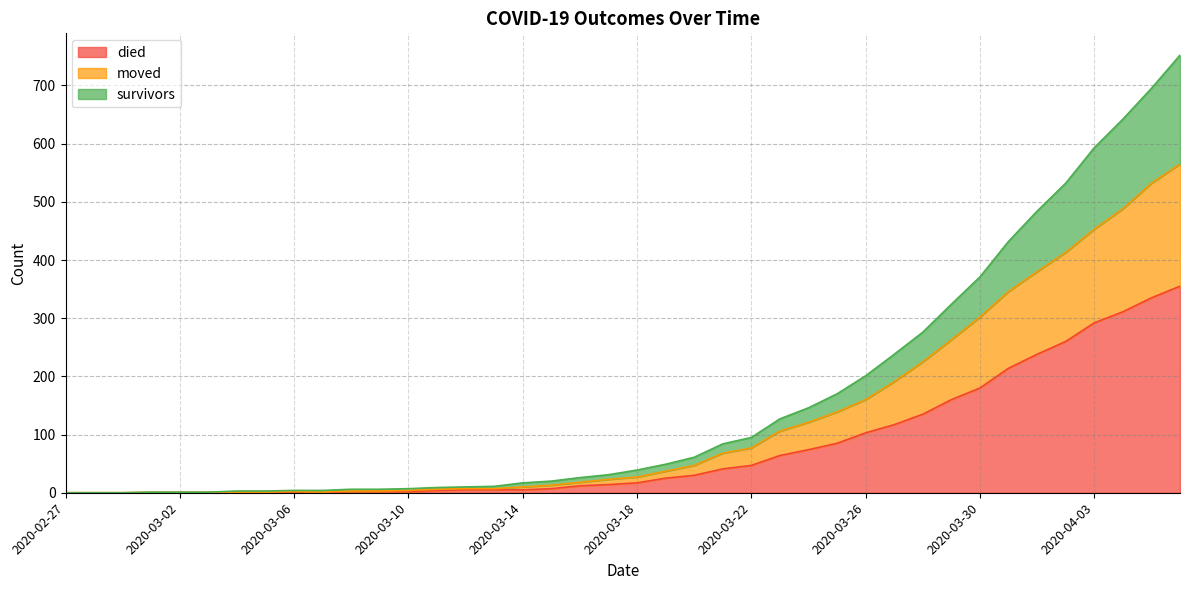

Rank the series by their maximum value, from lowest to highest.

died, moved, survivors